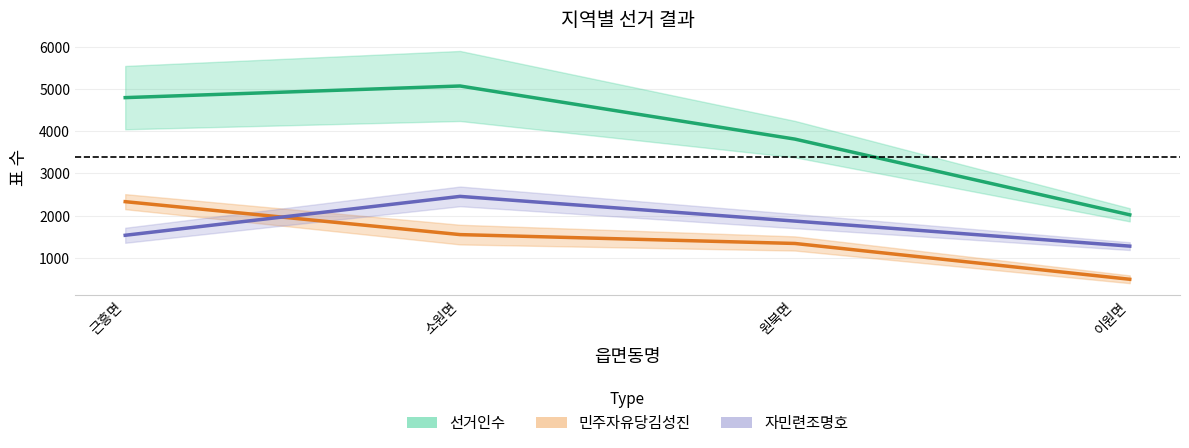

Reading left to right, what are all the values shown in this chart?

선거인수: 4796.0	5071.5	3813.5	2020.5
민주자유당김성진: 2332.0	1552.0	1342.0	494.0
자민련조명호: 1536.0	2457.0	1872.0	1279.0